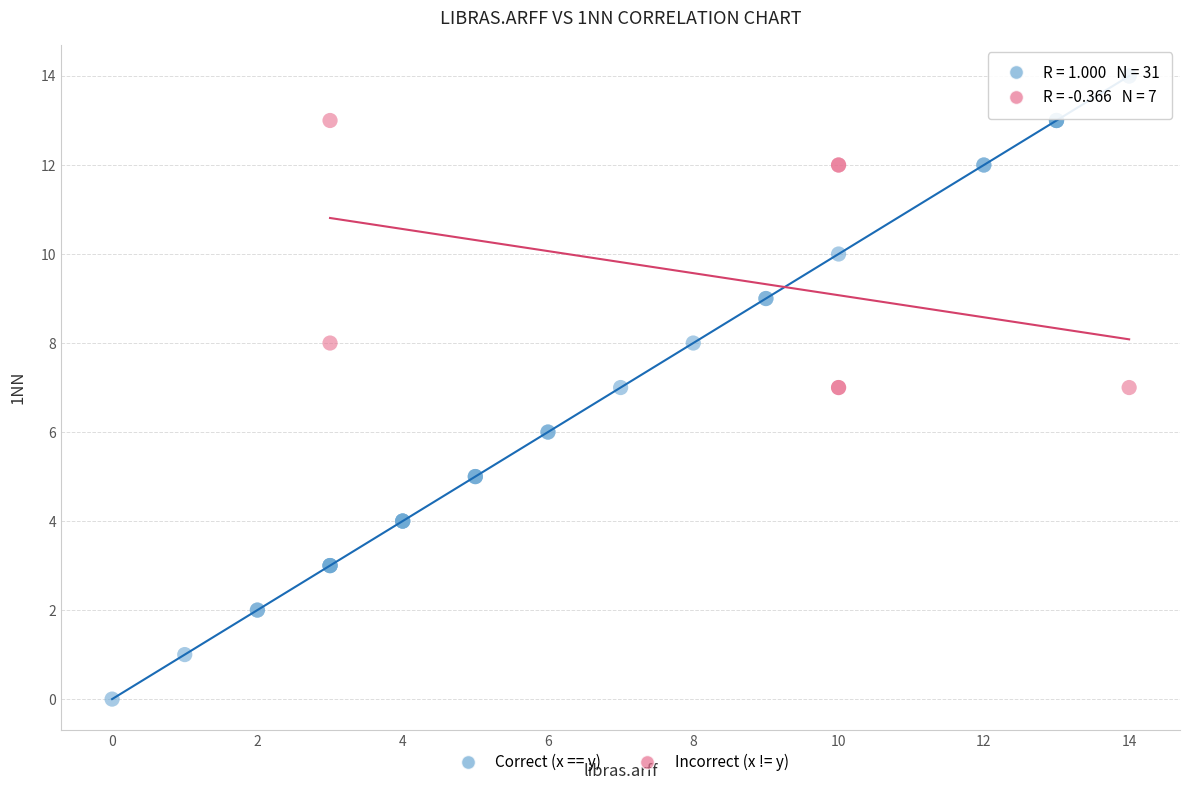

Which series has the widest spread of Y values?

Correct (x == y)